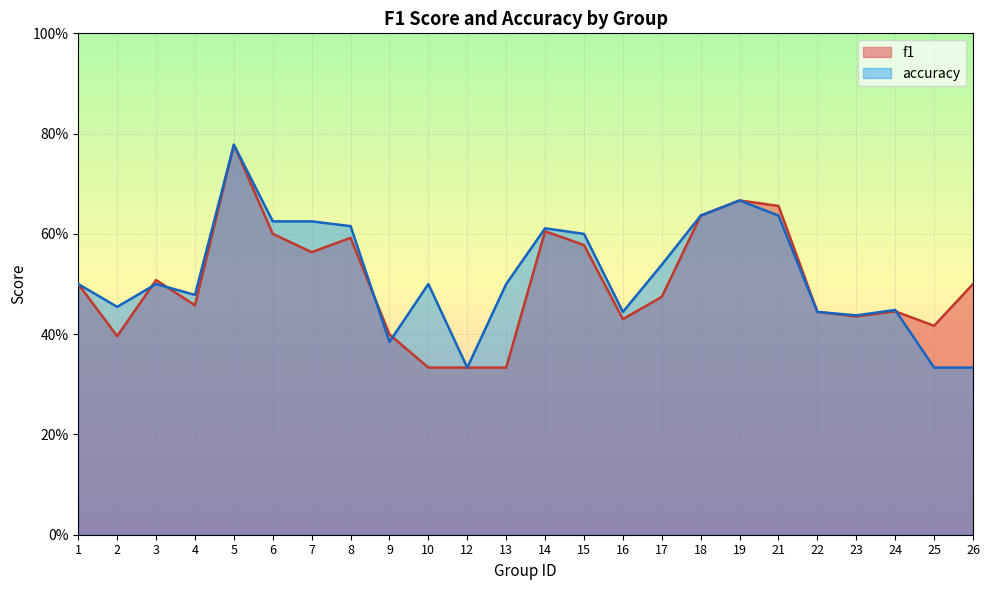

List the labels in order of f1 value, smallest first.

10, 12, 13, 2, 9, 25, 16, 23, 22, 24, 4, 17, 1, 26, 3, 7, 15, 8, 6, 14, 18, 21, 19, 5